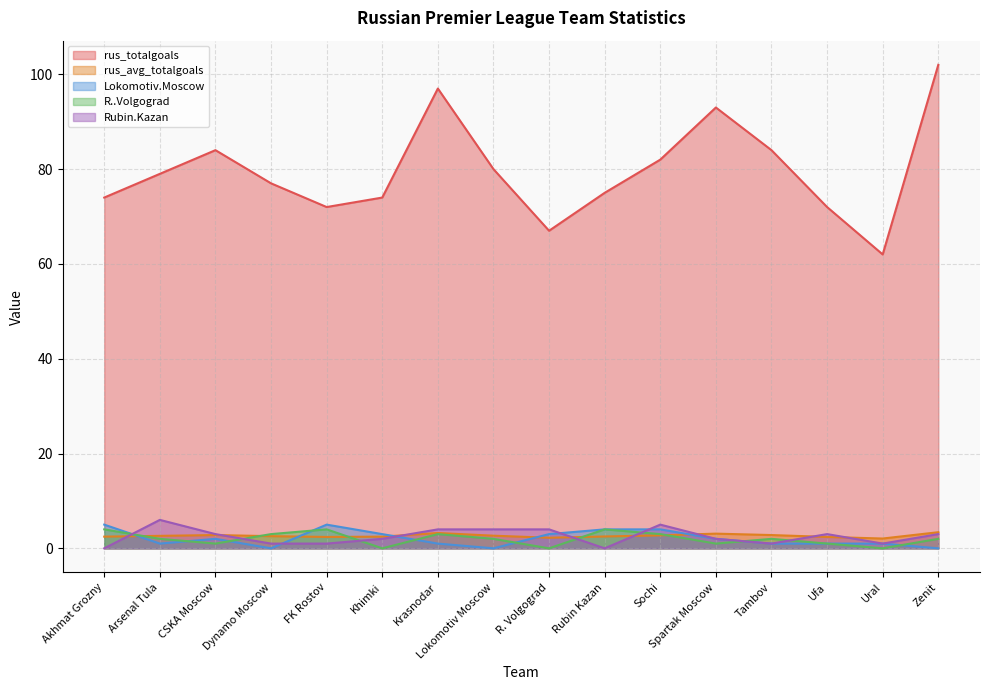

After their last crossing, which series has the higher values: Rubin.Kazan or Lokomotiv.Moscow?

Rubin.Kazan